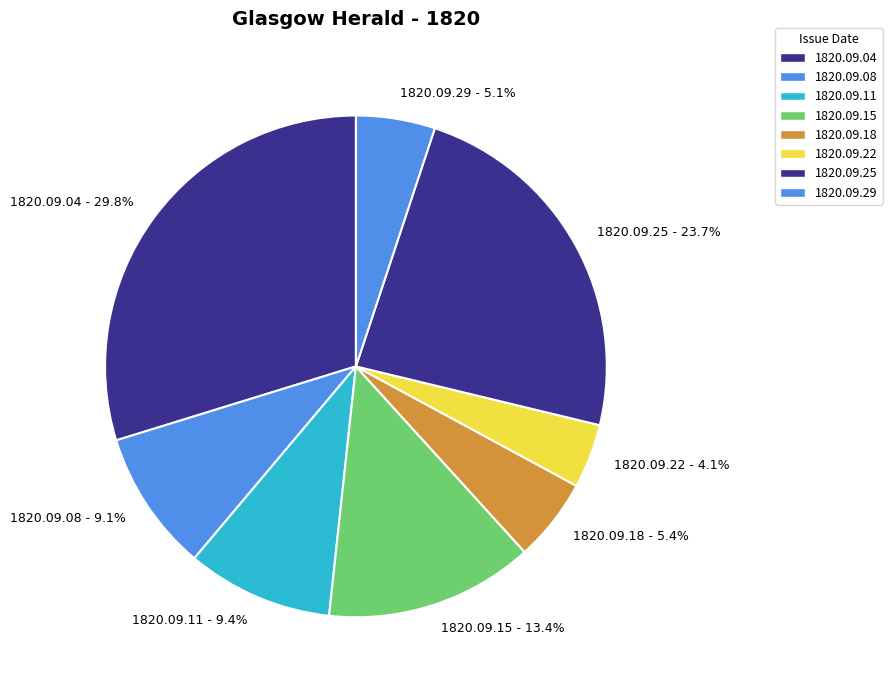

What percentage is NOT represented by 1820.09.11 - 9.4%?

90.6%